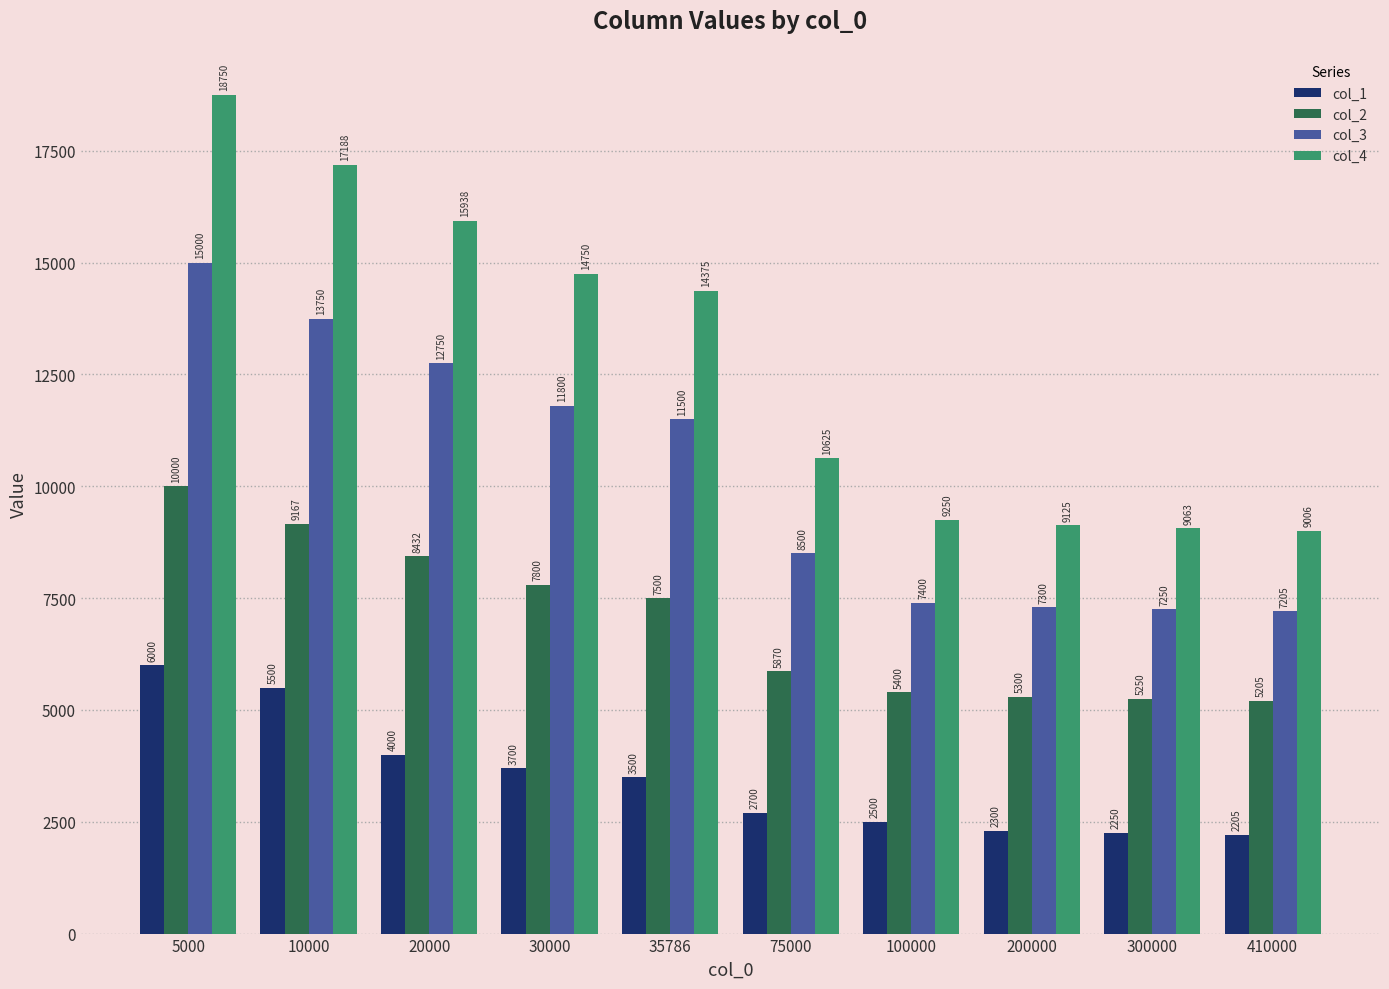

Reading left to right, what are all the values shown in this chart?

col_1: 5000=6000	10000=5500	20000=4000	30000=3700	35786=3500	75000=2700	100000=2500	200000=2300	300000=2250	410000=2205
col_2: 5000=10000	10000=9167	20000=8432	30000=7800	35786=7500	75000=5870	100000=5400	200000=5300	300000=5250	410000=5205
col_3: 5000=15000	10000=13750	20000=12750	30000=11800	35786=11500	75000=8500	100000=7400	200000=7300	300000=7250	410000=7205
col_4: 5000=18750	10000=17188	20000=15938	30000=14750	35786=14375	75000=10625	100000=9250	200000=9125	300000=9063	410000=9006